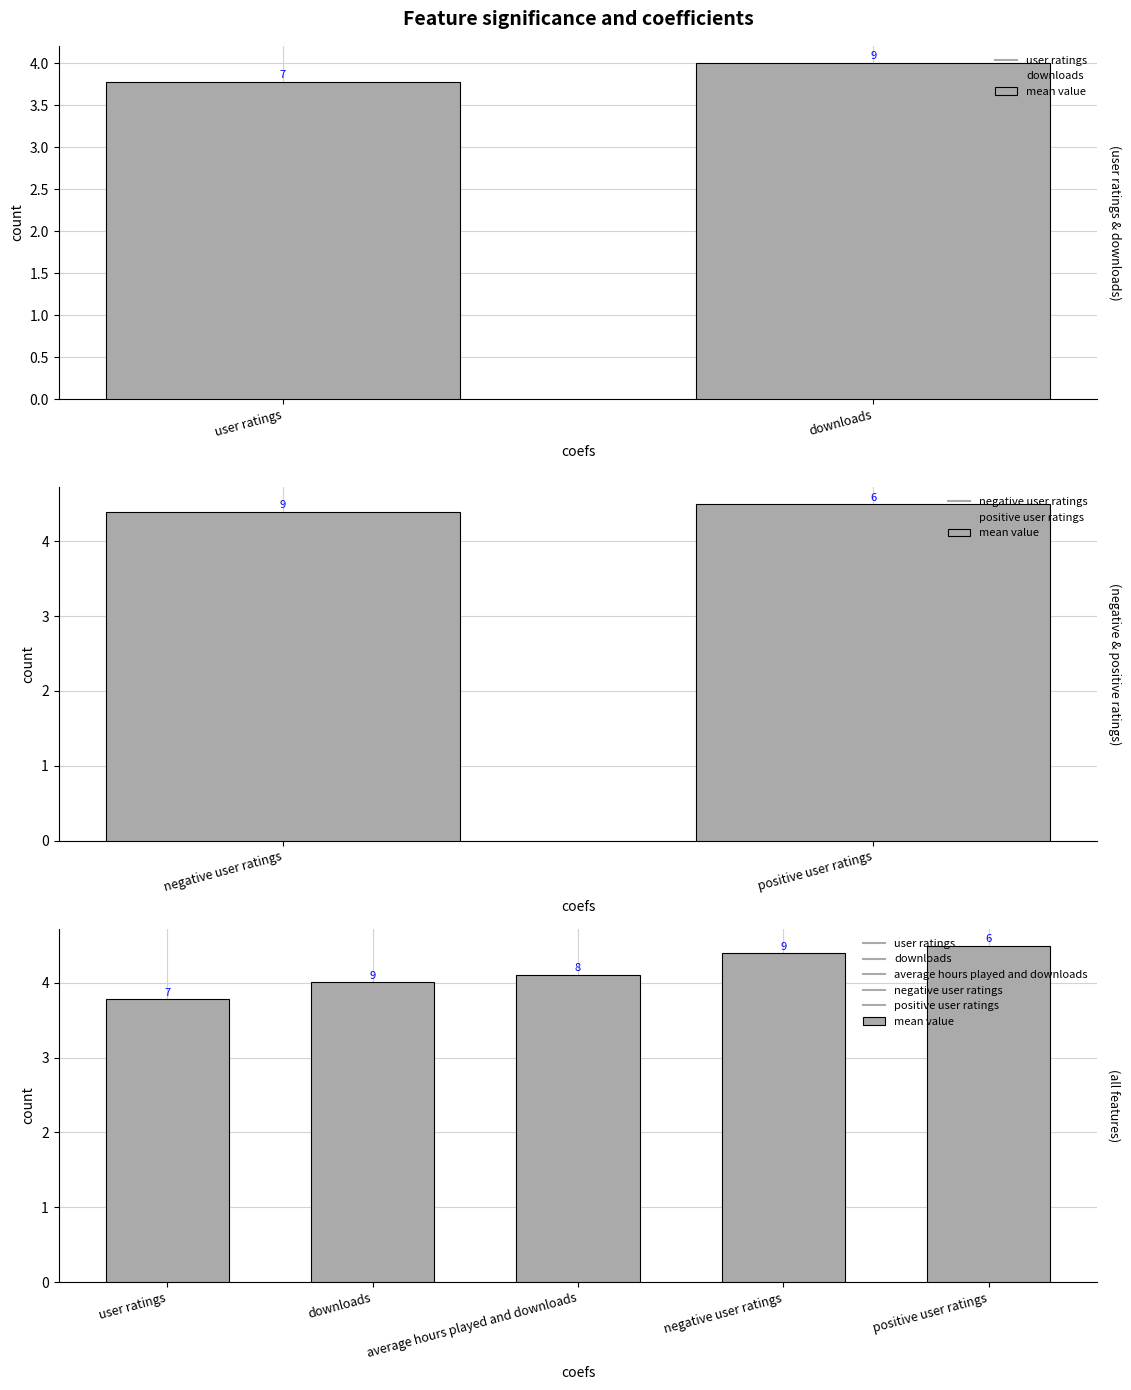

Reading left to right, transcribe all the data shown in this chart.

3.8	4.0	4.1	4.4	4.5